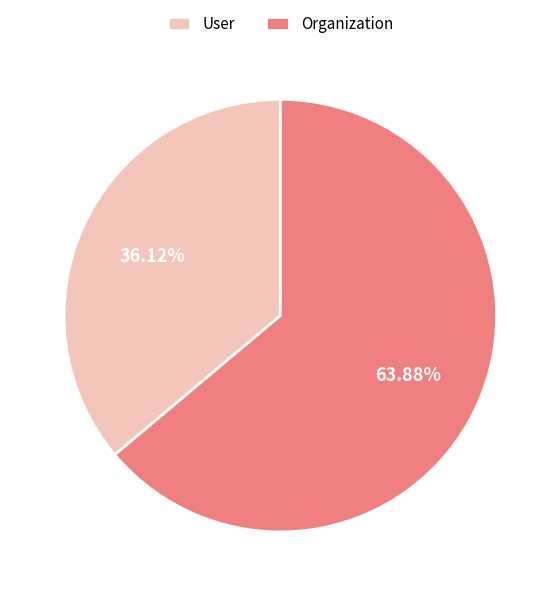

To the nearest percent, what is the average slice percentage?

50%